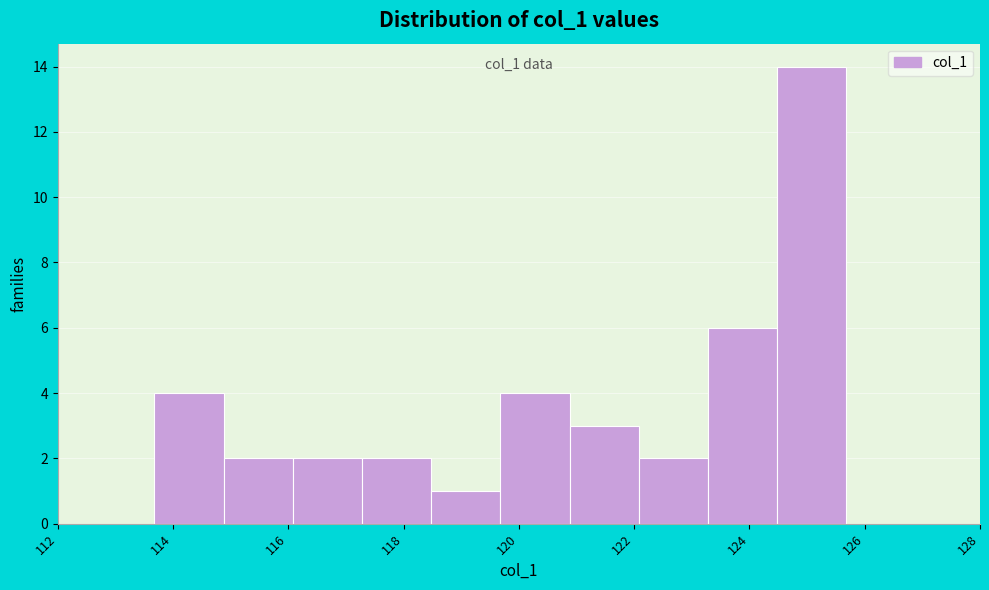

Which range on the x-axis has the tallest bar?

124.4 to 125.6